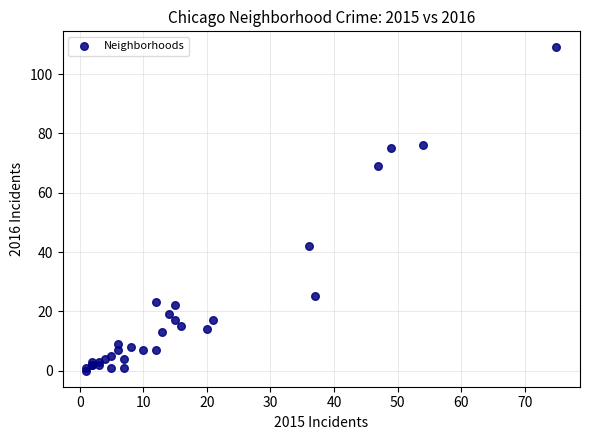

What Y value in the scatter plot is closest to 54?

42